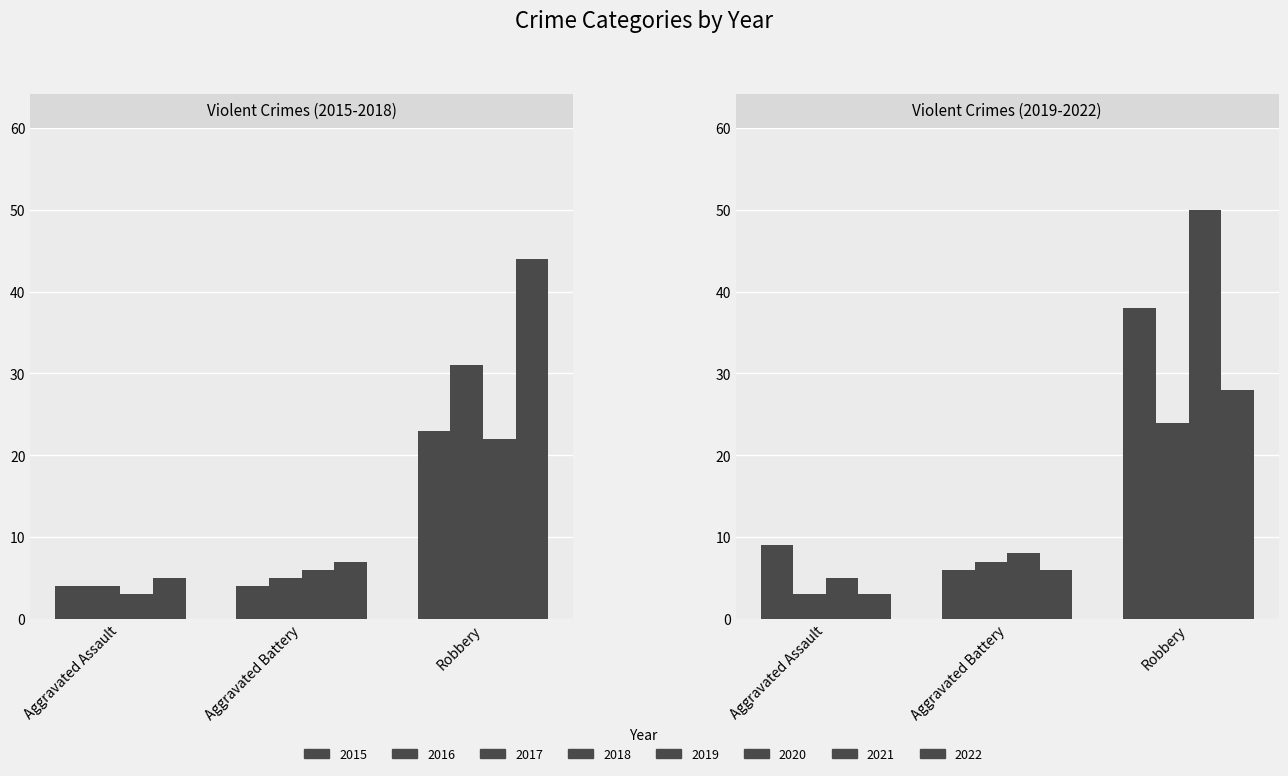

What is the difference between the maximum and second lowest values in the Aggravated Battery series?

3